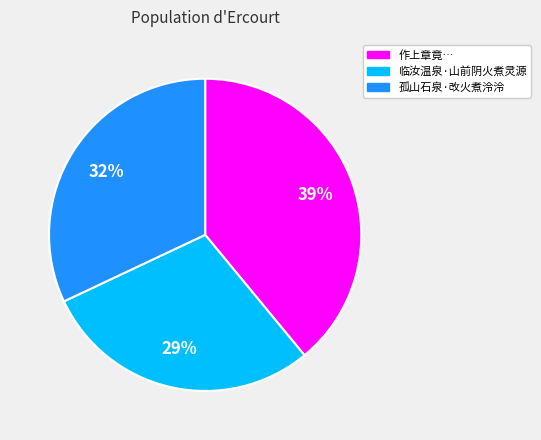

To the nearest percent, what is the average slice percentage?

33%